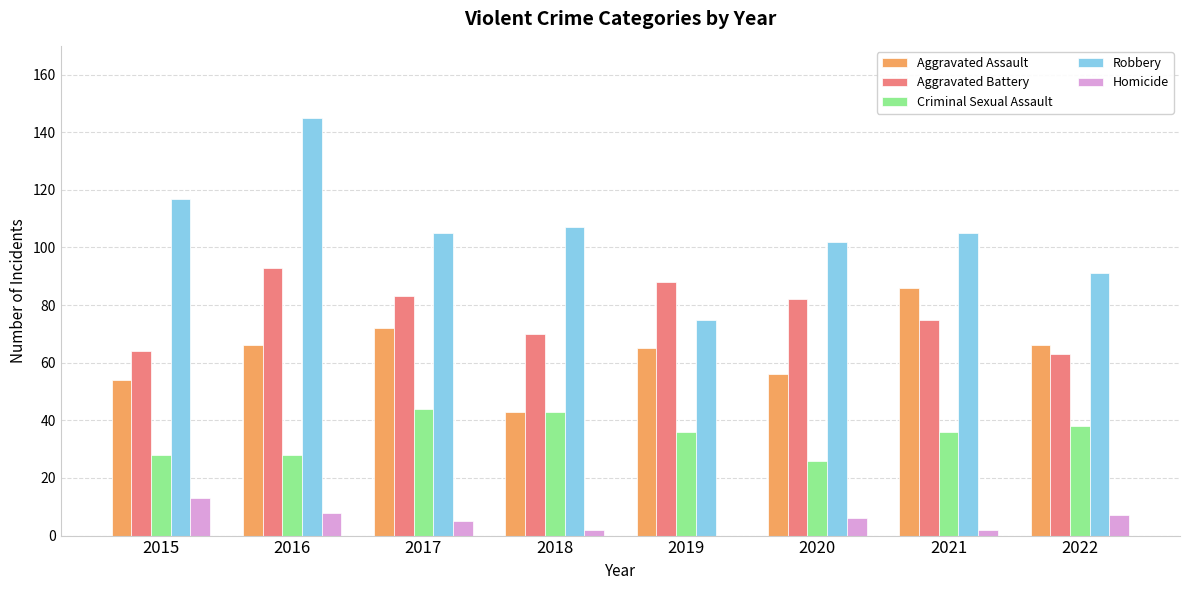

True or false: Criminal Sexual Assault has a value of 10 at 2021.

False